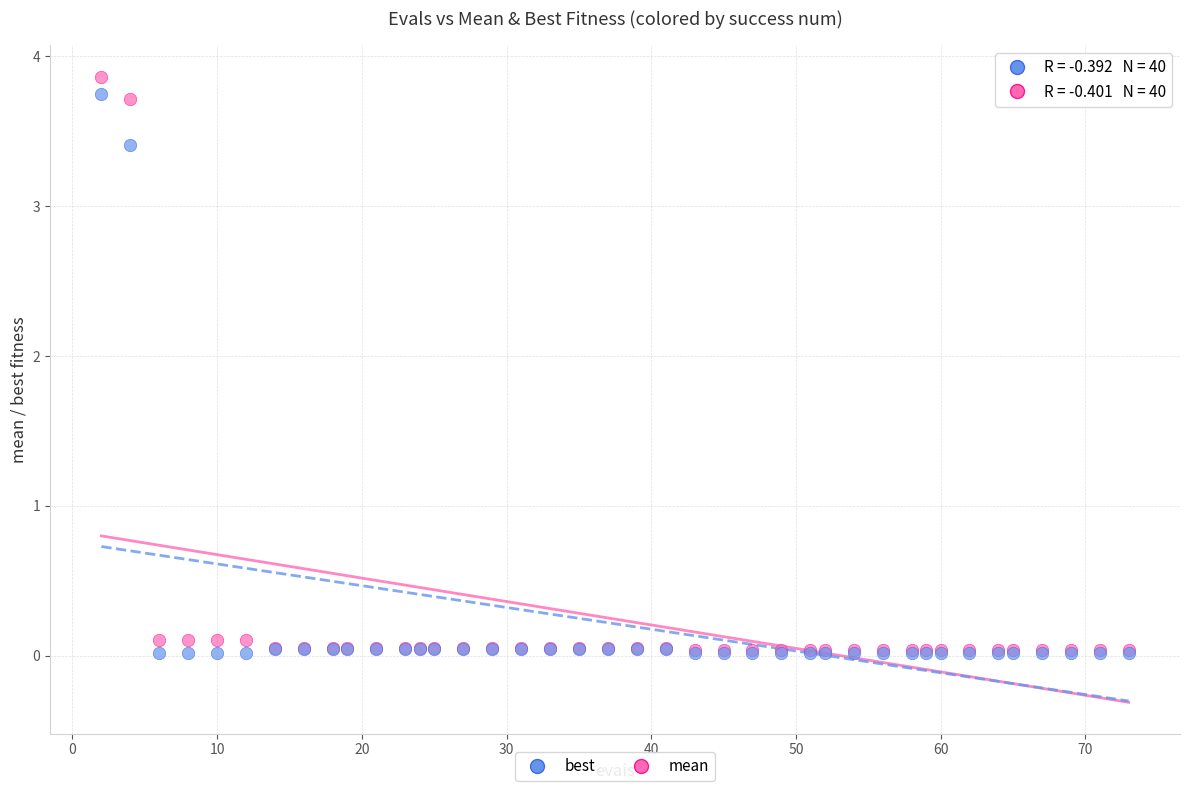

What are all the series names shown in the legend?

best, mean